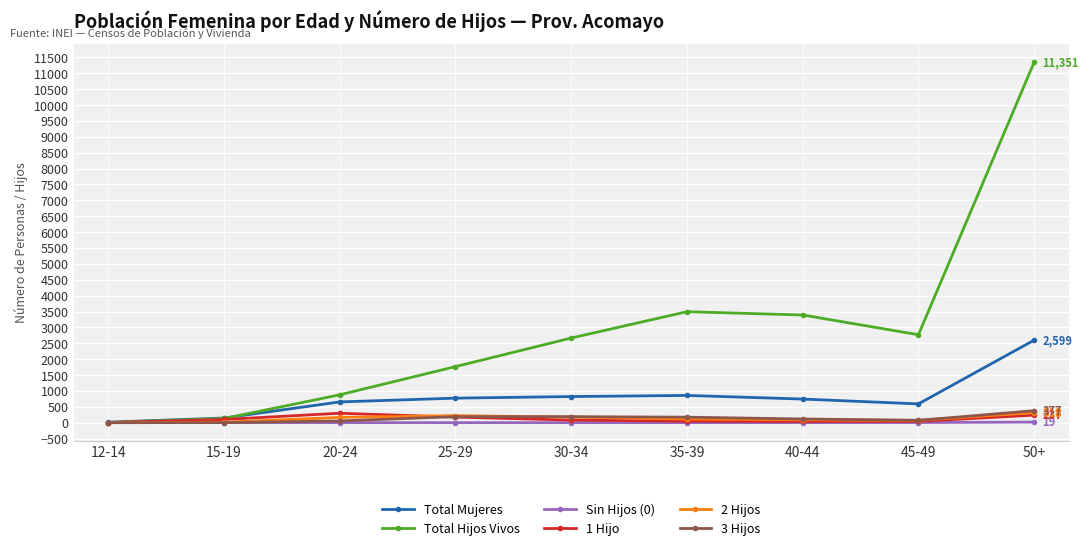

After their last crossing, which series has the higher values: Total Mujeres or Total Hijos Vivos?

Total Hijos Vivos